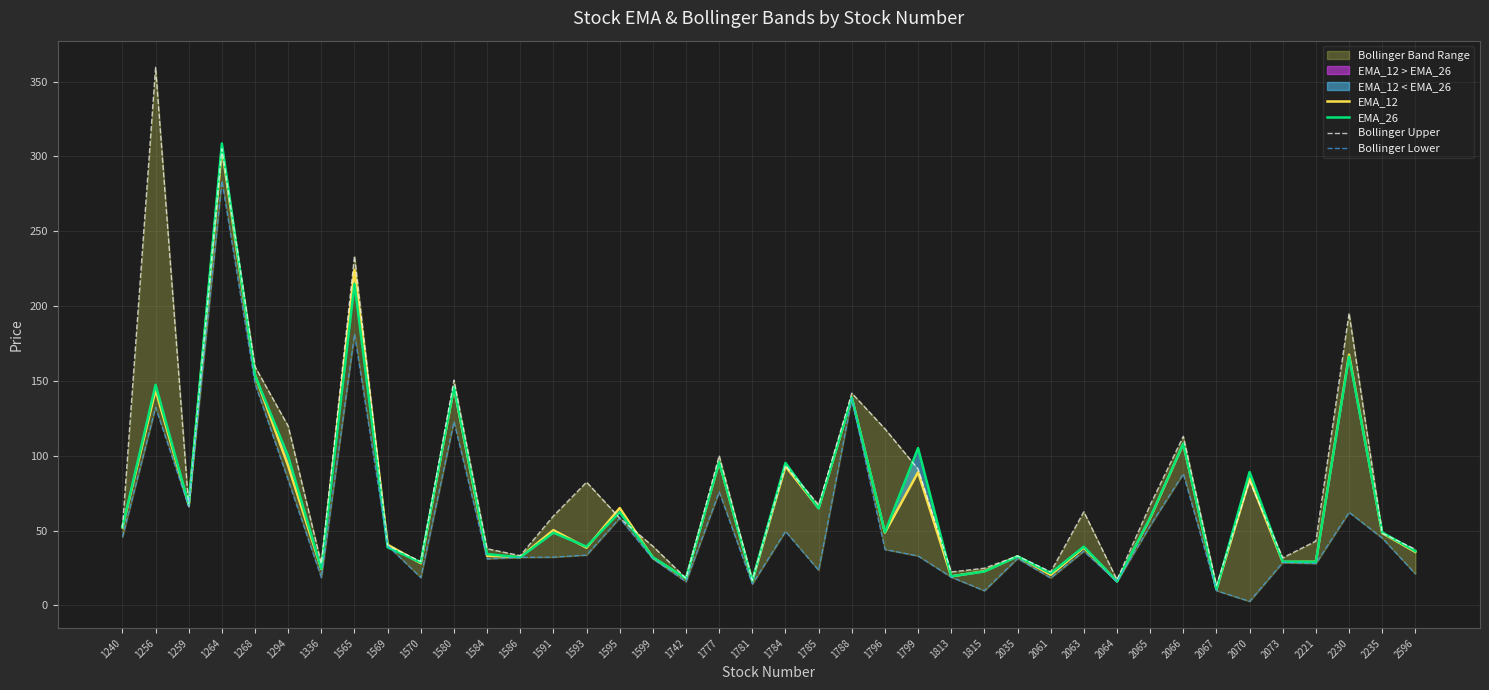

How many intersections are there between EMA_12 and EMA_26?

20